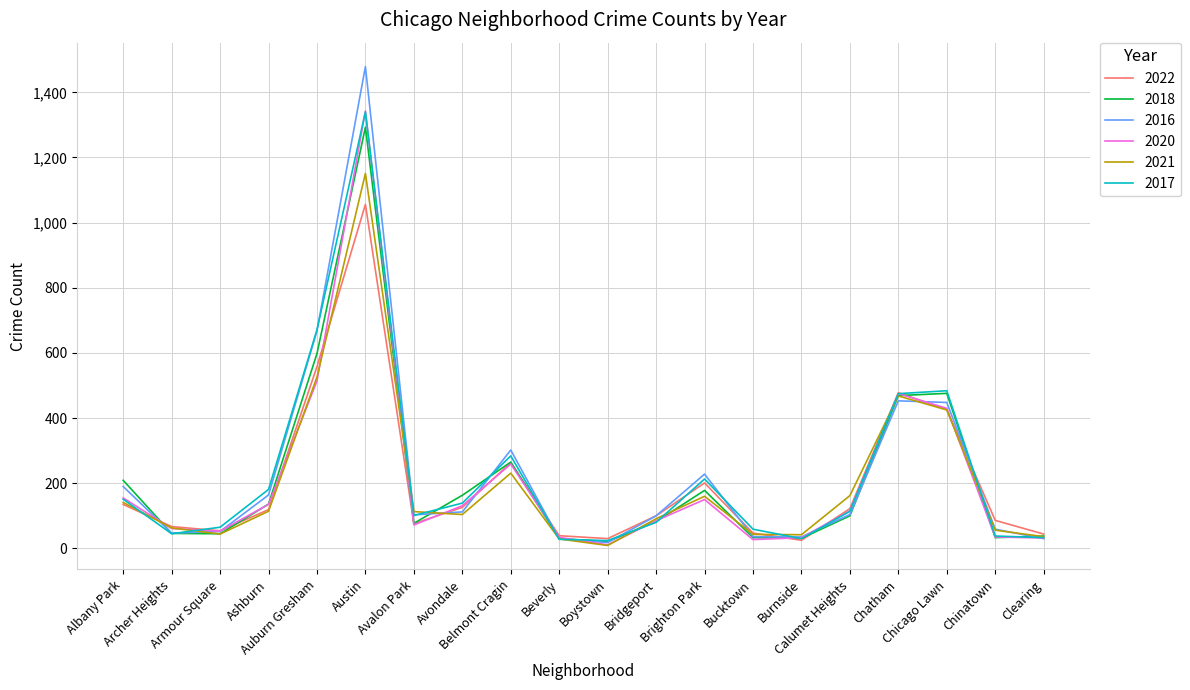

What is the greatest value displayed?

1479